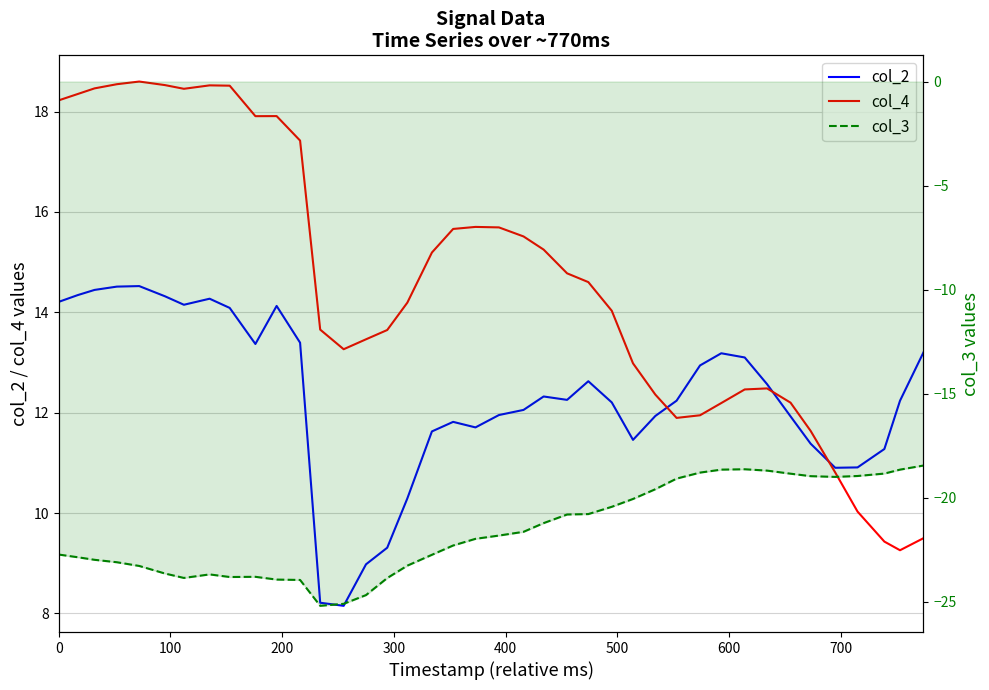

How many categories are shown in the chart?

40